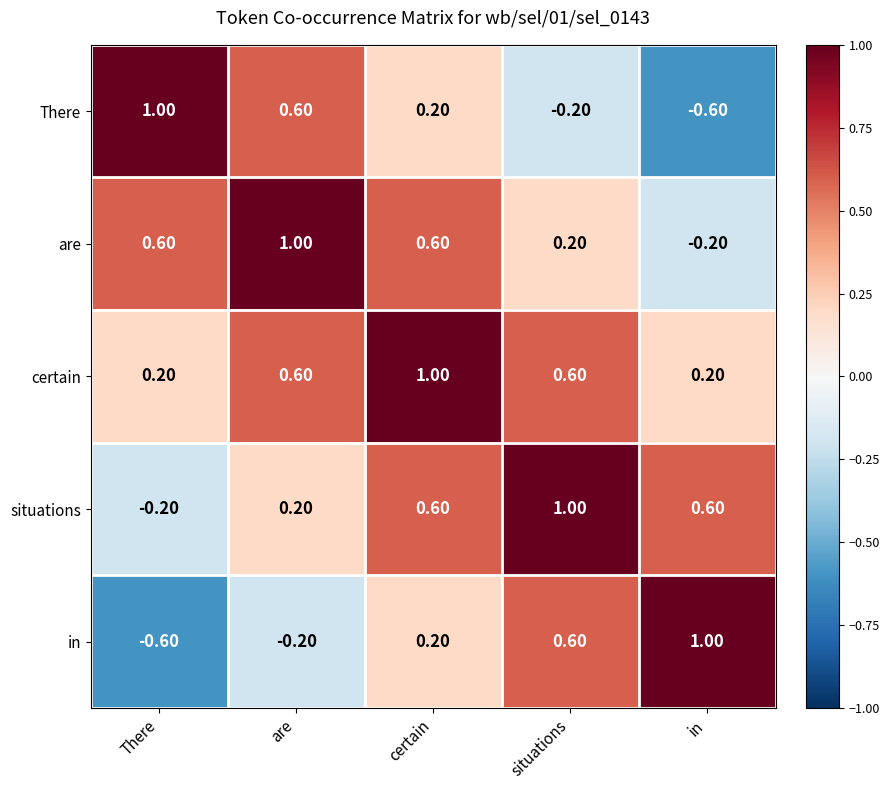

How many positive values does the are series have?

4